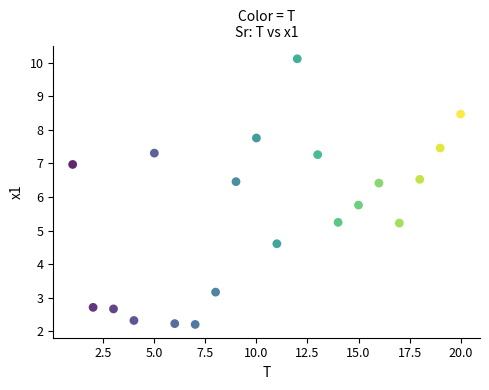

What is the range of X values (max minus min)?

19.0